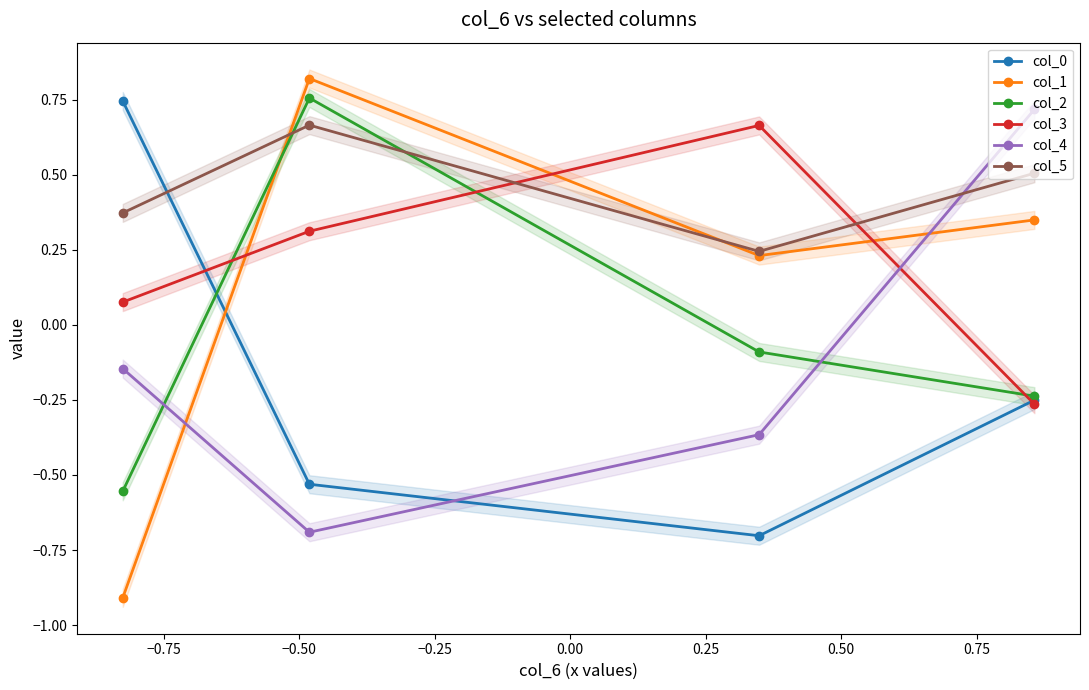

True or false: col_0 and col_2 intersect in this chart.

True